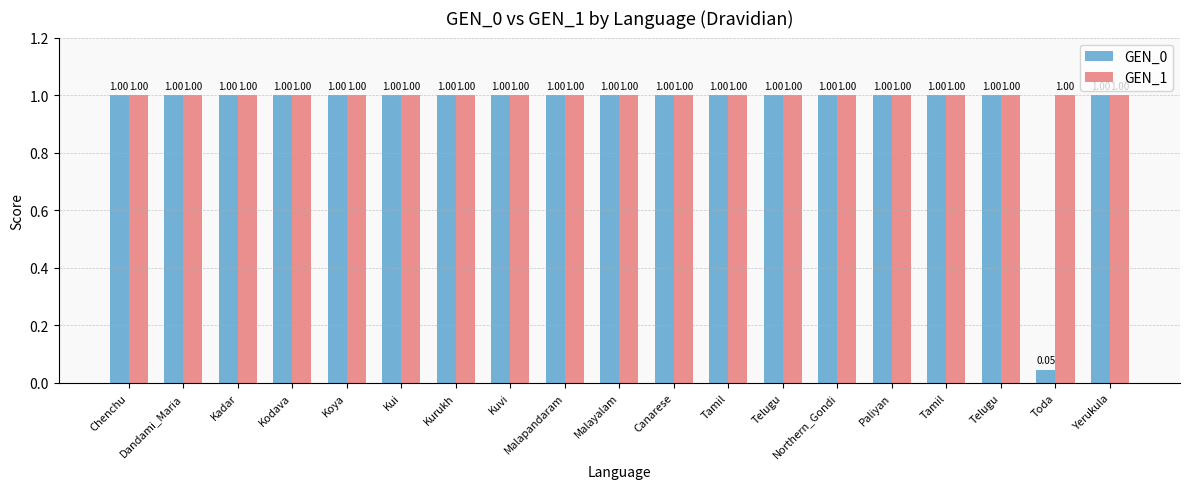

Rank the series by their maximum value, from highest to lowest.

GEN_0, GEN_1